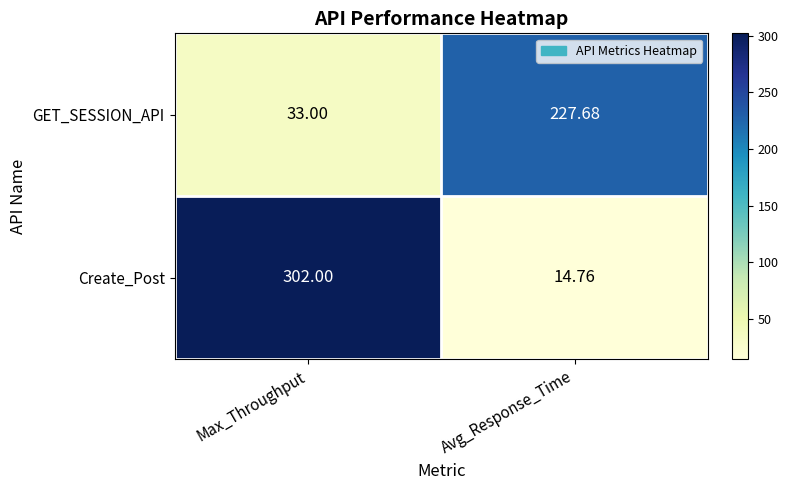

Which series has the largest total across all categories?

Create_Post